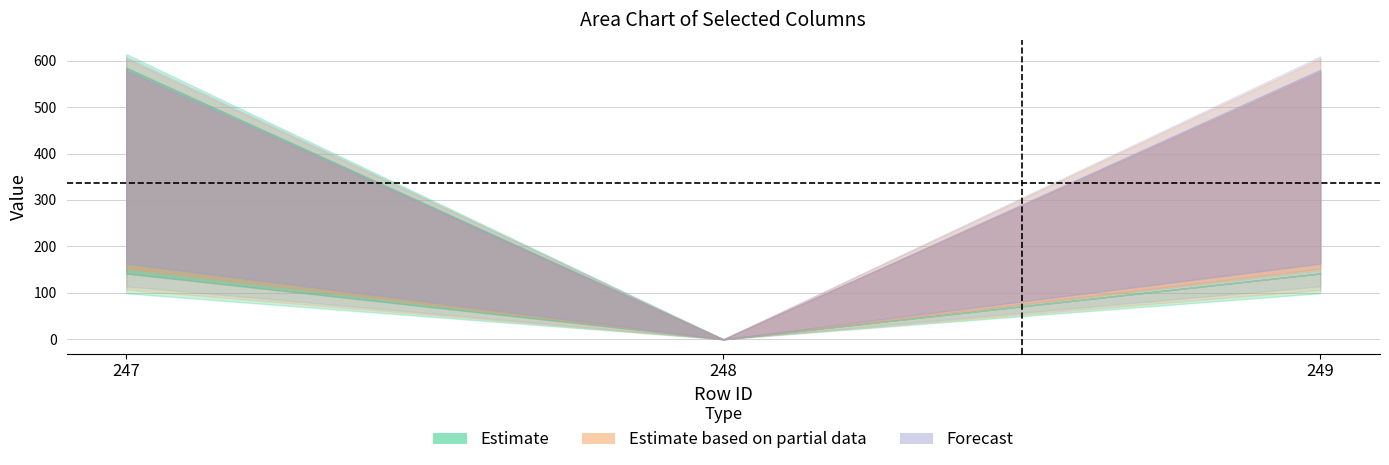

Between 249 and 247, which is larger?

247